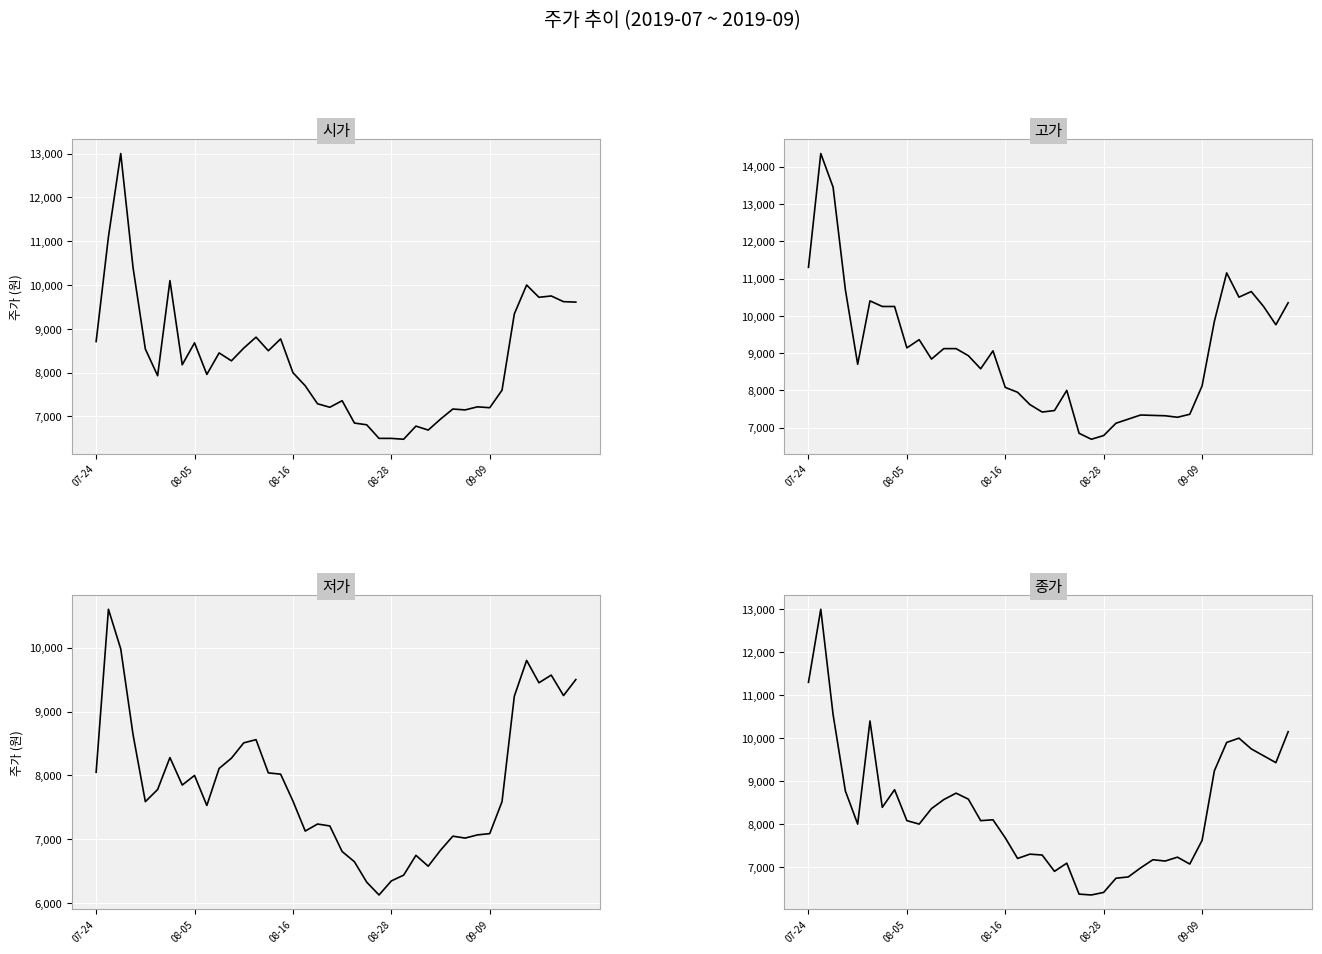

What is the maximum value for 고가?

14350